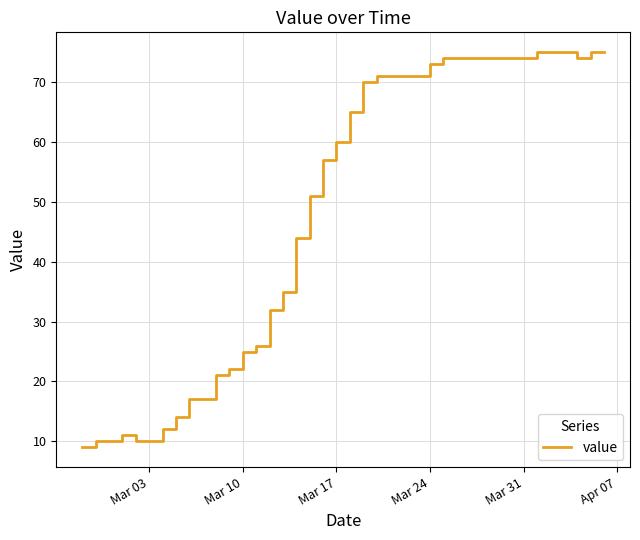

What is the difference between the maximum and minimum values?

66